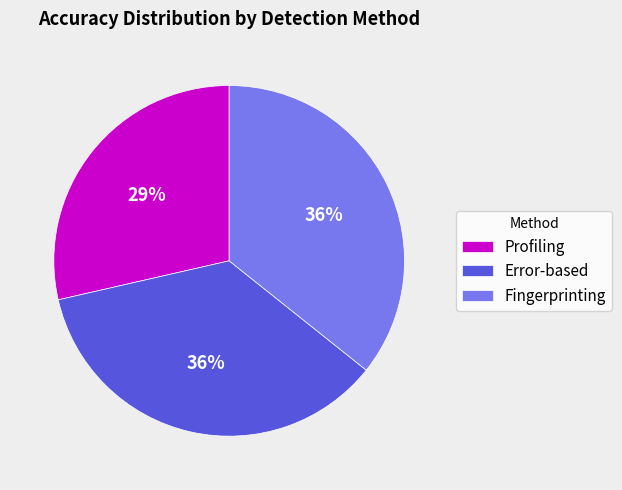

The Error-based slice represents 44% of the pie. True or false?

False